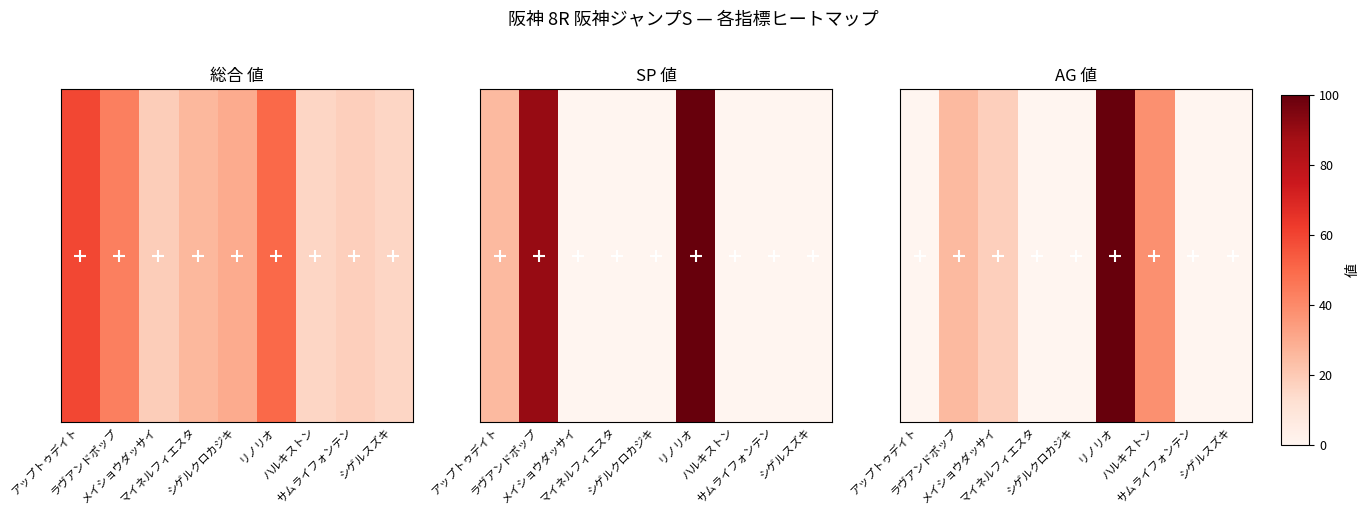

What is the difference between the maximum and minimum values?

100